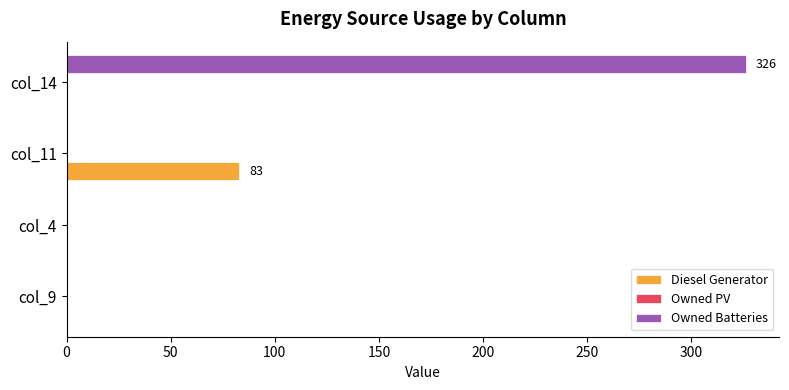

What is the sum of all Diesel Generator values?

83